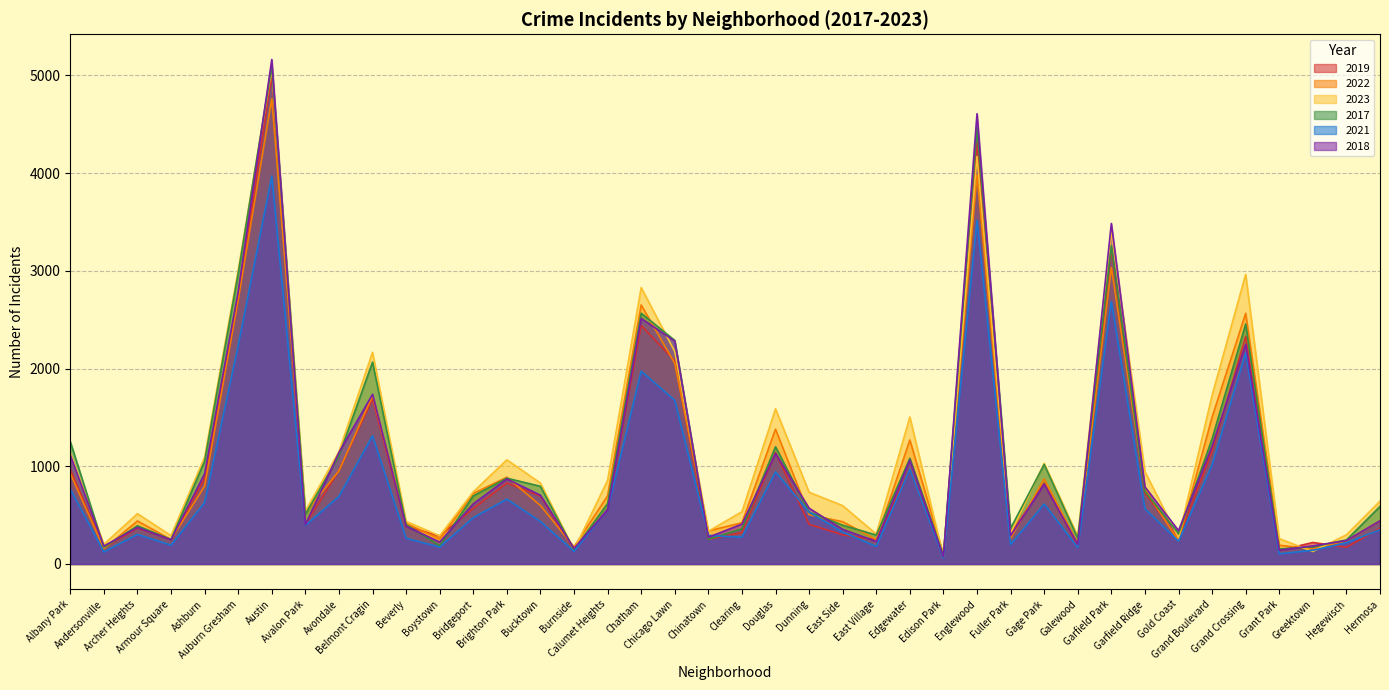

Which series has the widest spread of values?

2018